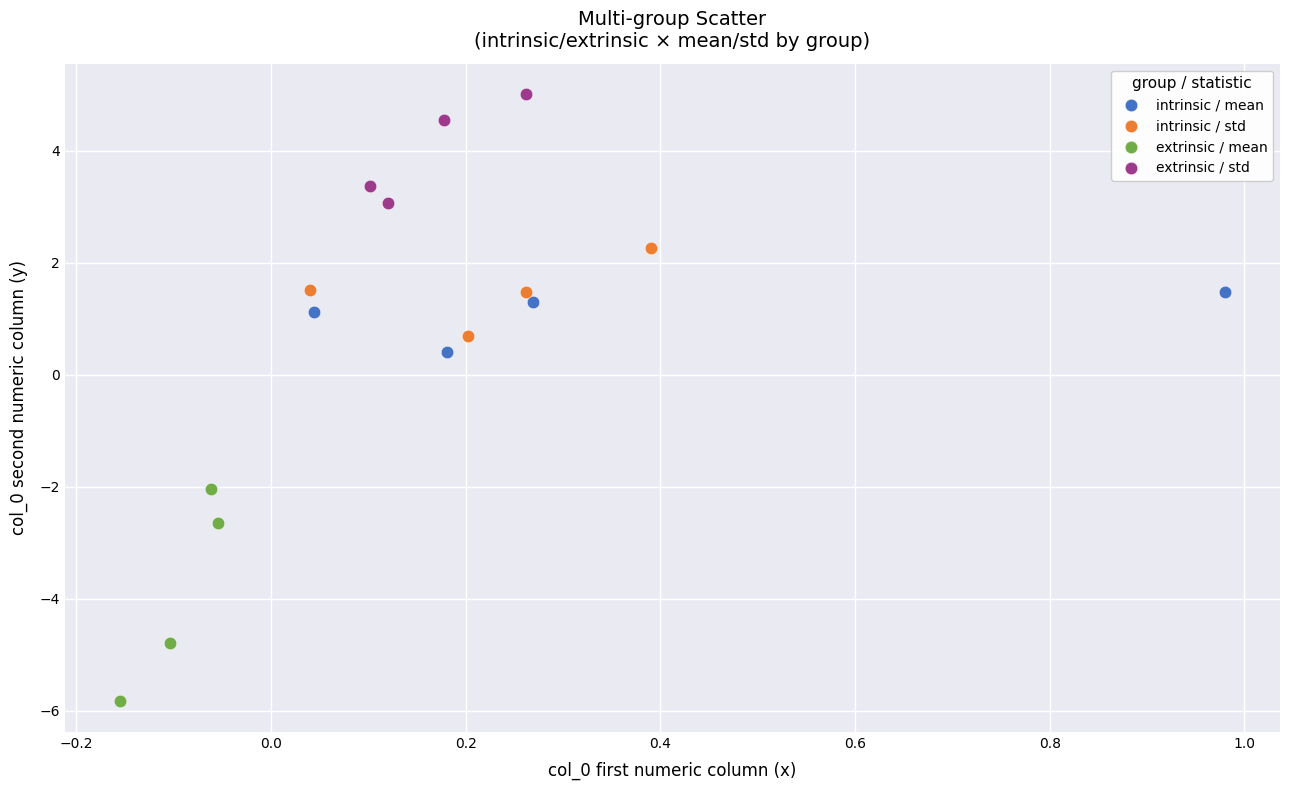

Which series reaches the maximum Y coordinate?

extrinsic / std